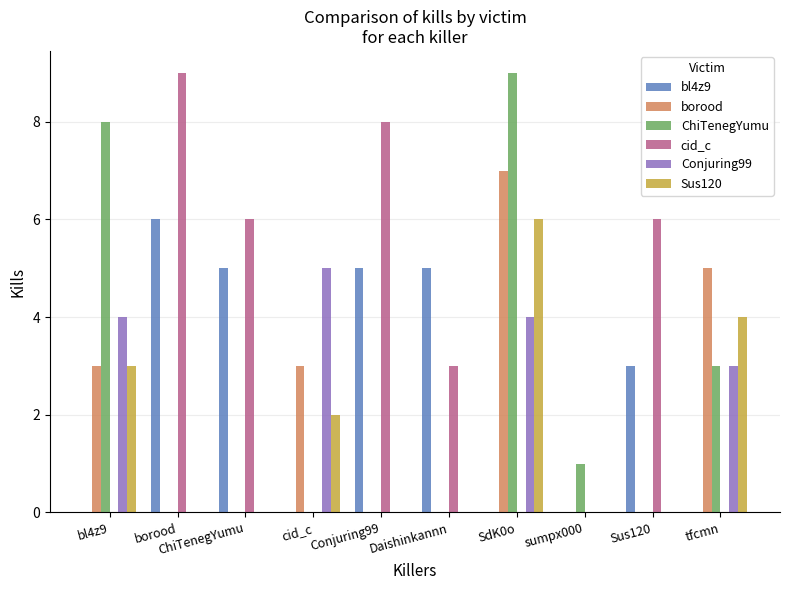

How many groups of bars are there?

10